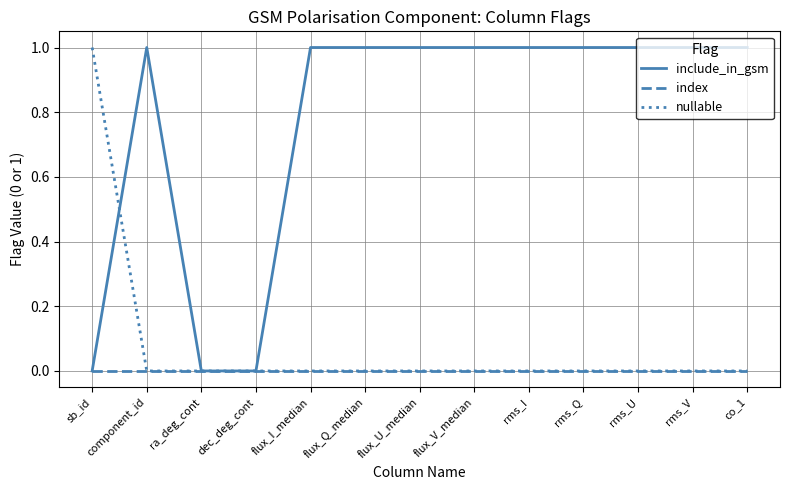

What are all the series names shown in the legend?

include_in_gsm, index, nullable